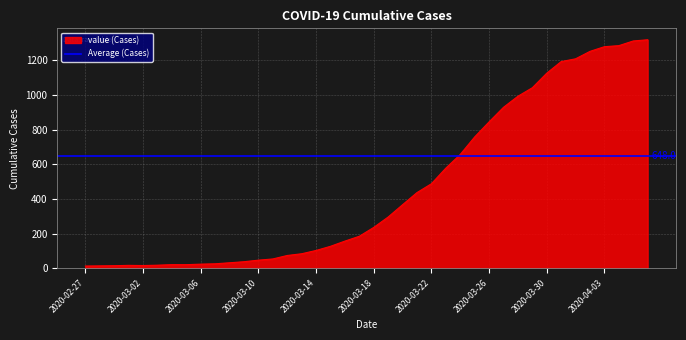

What is the highest value of the value (Cases) series?

1319